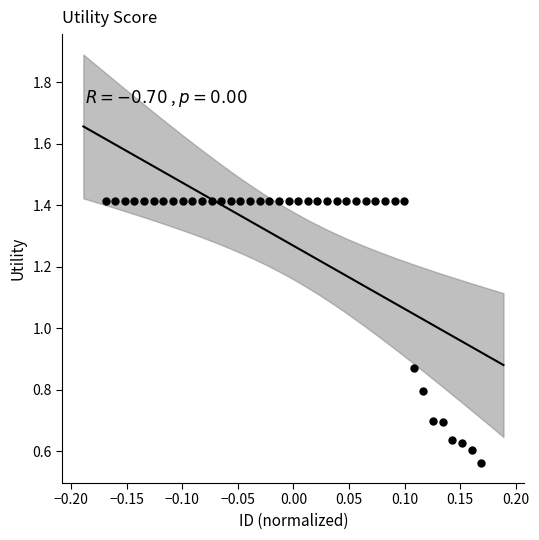

What is the range of X values (max minus min)?

0.3